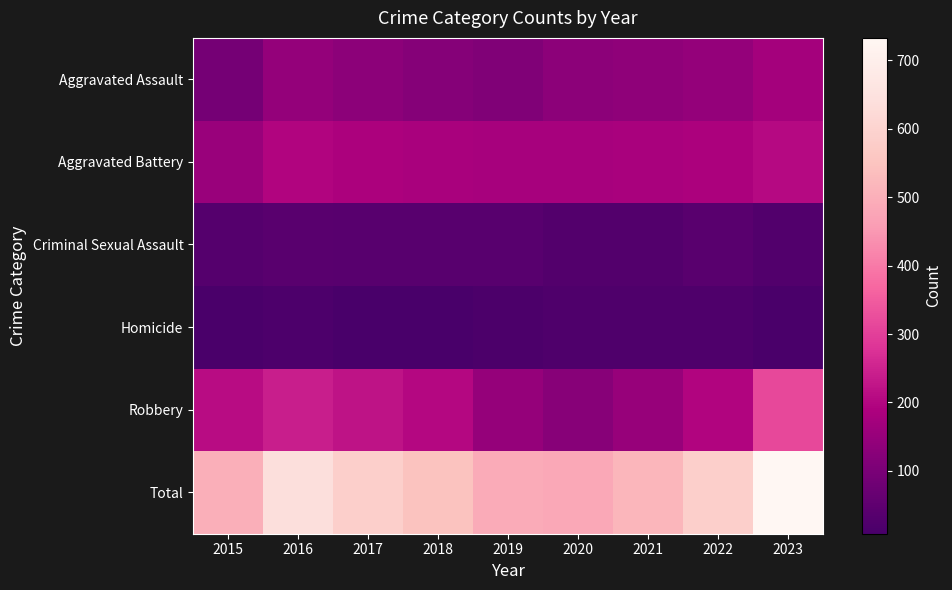

Which has a higher value, 2016 or 2018?

2016